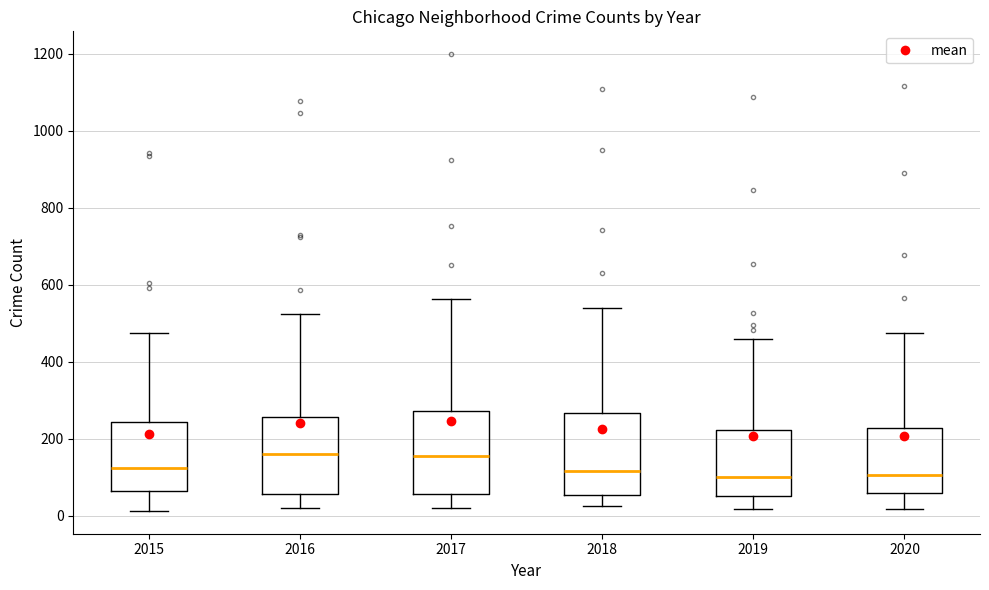

Reading left to right, read every box against the y-axis: the position of its median line, the range the box covers, and the ends of its whiskers. The values are not printed on the chart, so give them approximately, as read against the axis.

2015: median 120, box 60 to 240, whiskers 20 to 480
2016: median 160, box 60 to 260, whiskers 20 to 520
2017: median 160, box 60 to 280, whiskers 20 to 560
2018: median 120, box 60 to 260, whiskers 20 to 540
2019: median 100, box 40 to 220, whiskers 20 to 460
2020: median 100, box 60 to 220, whiskers 20 to 480